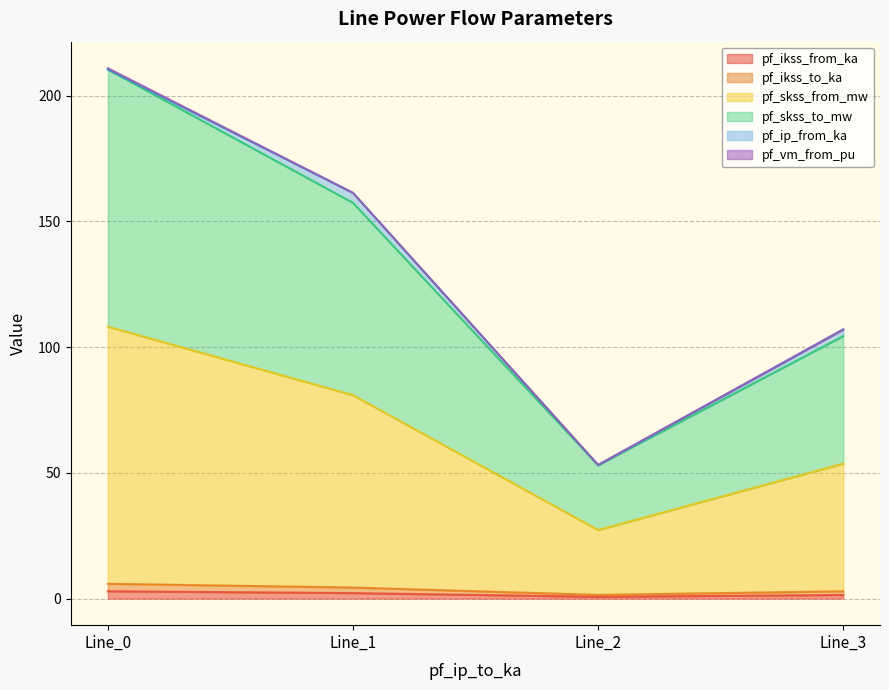

True or false: pf_ikss_to_ka has a value of 1.6 at Line_0.

False